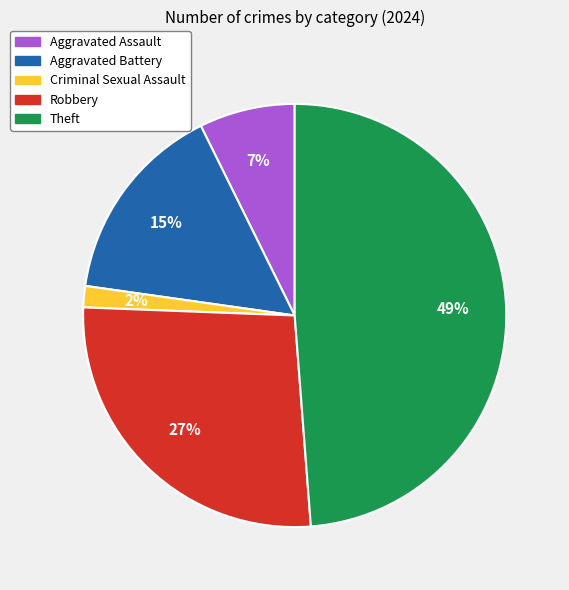

What is the largest slice in the pie chart?

Theft